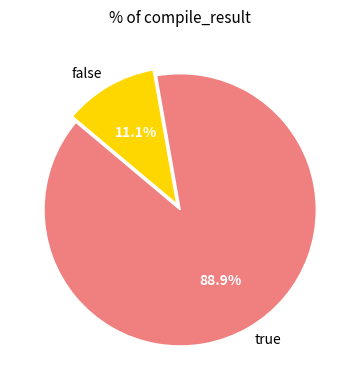

True or false: false accounts for 17% of the total.

False